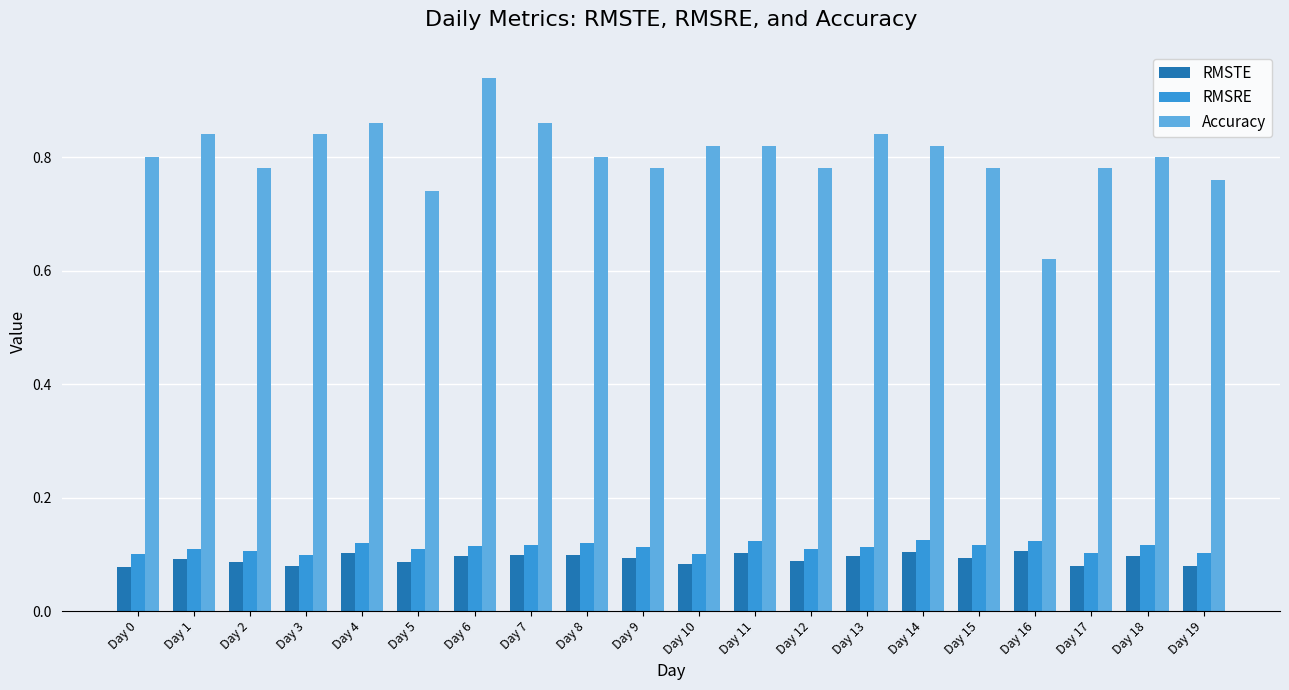

At how many categories does at least one series exceed 0?

20